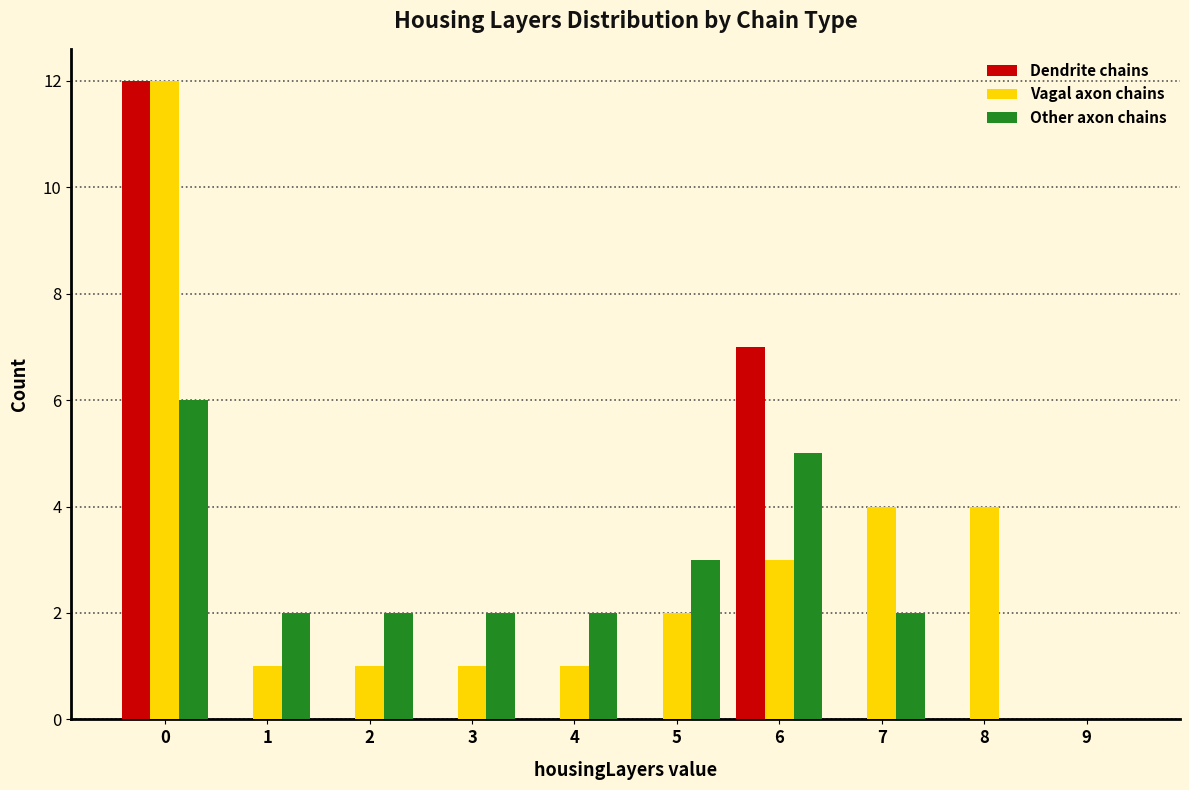

What is the height of the Dendrite chains bar covering -0.5 to 0.5 on the x-axis? The values are not printed on the chart, so give them approximately, as read against the axis.

12